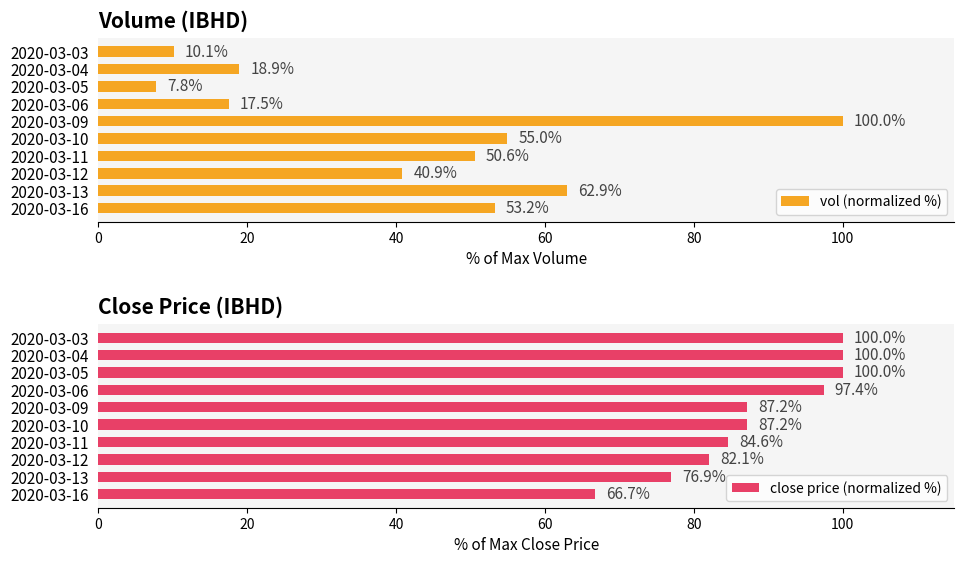

What is the difference between the second highest and minimum values in the vol (normalized %) series?

55.1